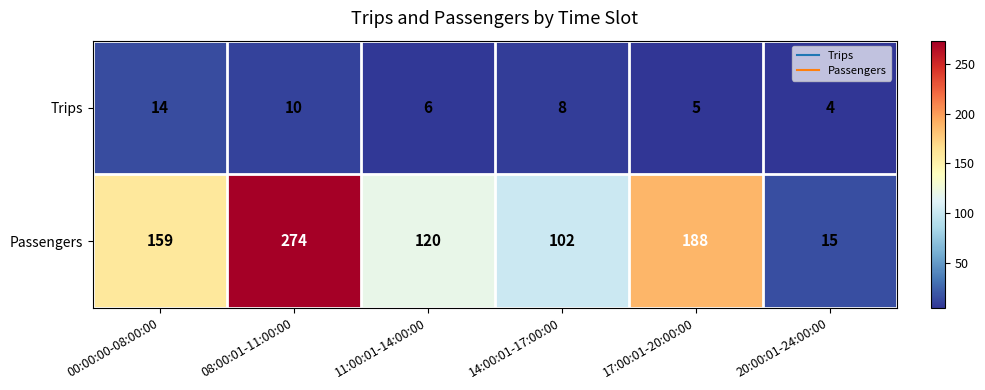

What is the difference between the second highest and minimum values in the Passengers series?

173